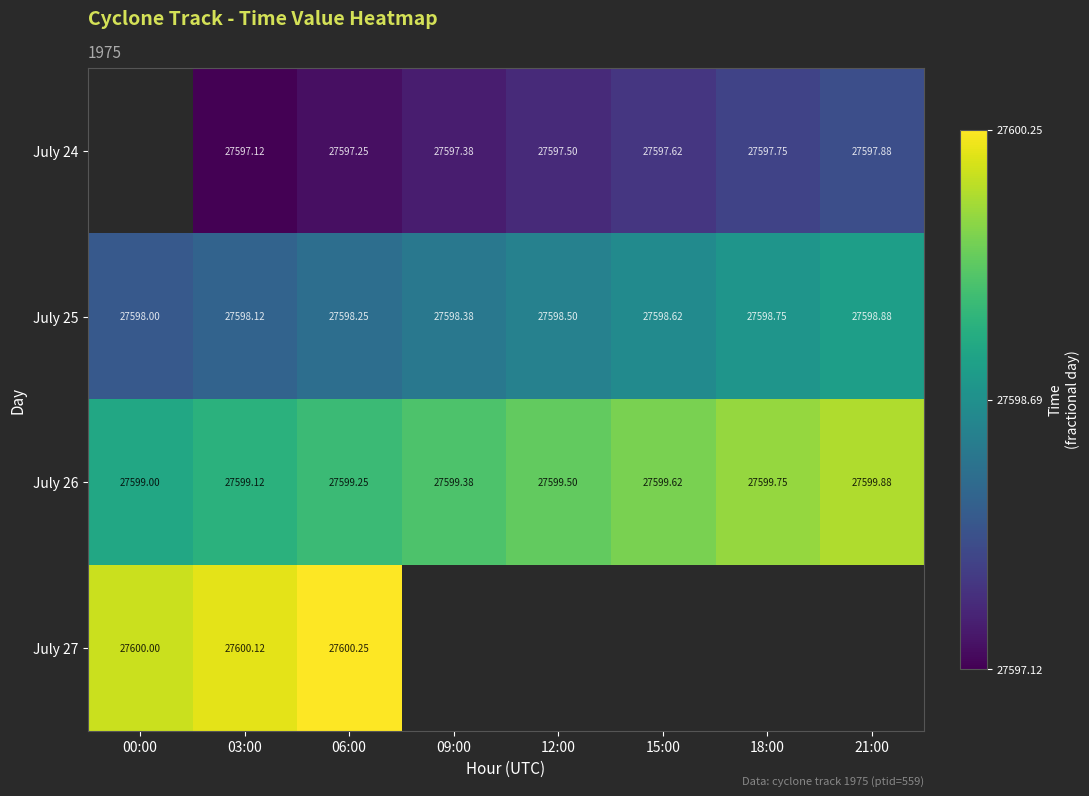

How many data points in July 26 are above 27599?

7